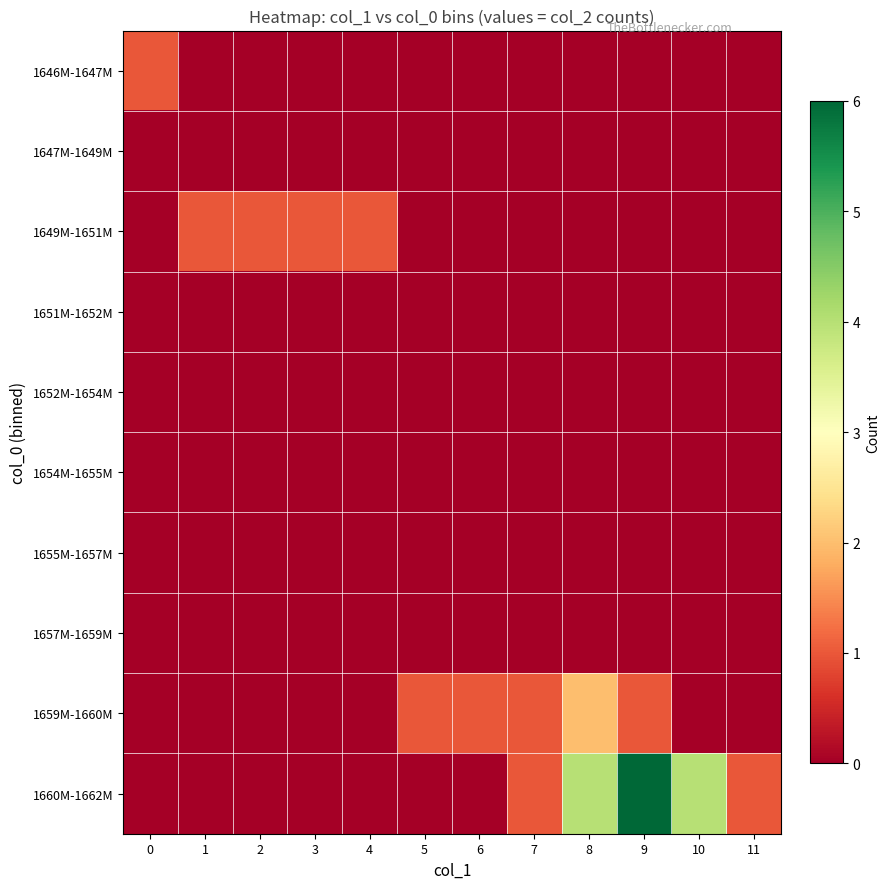

At how many categories does at least one series exceed 4?

1